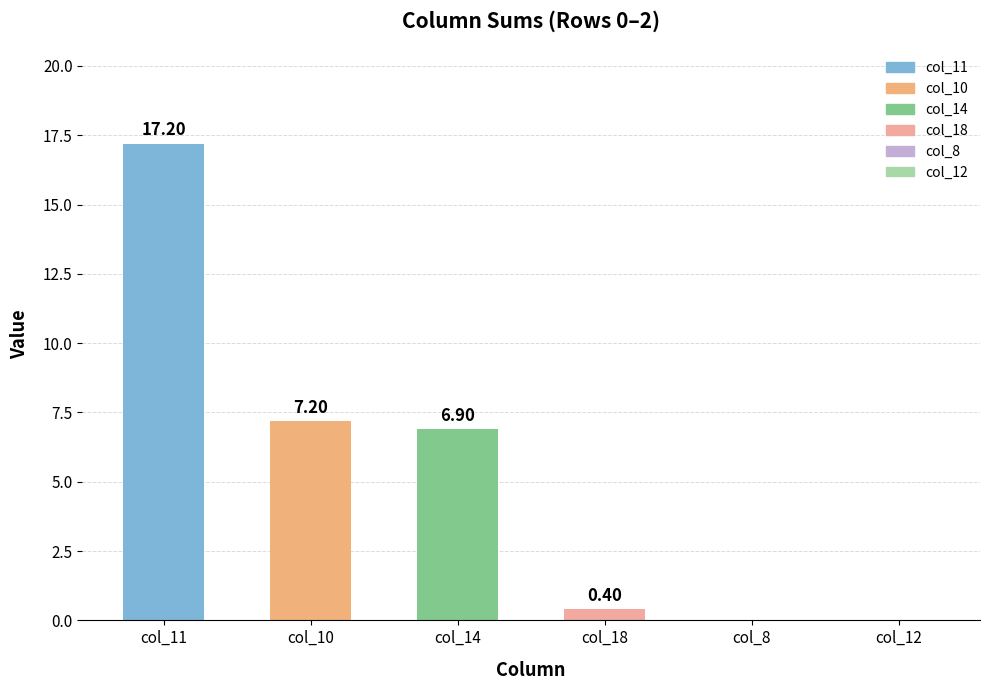

What is the sum of all values?

31.7